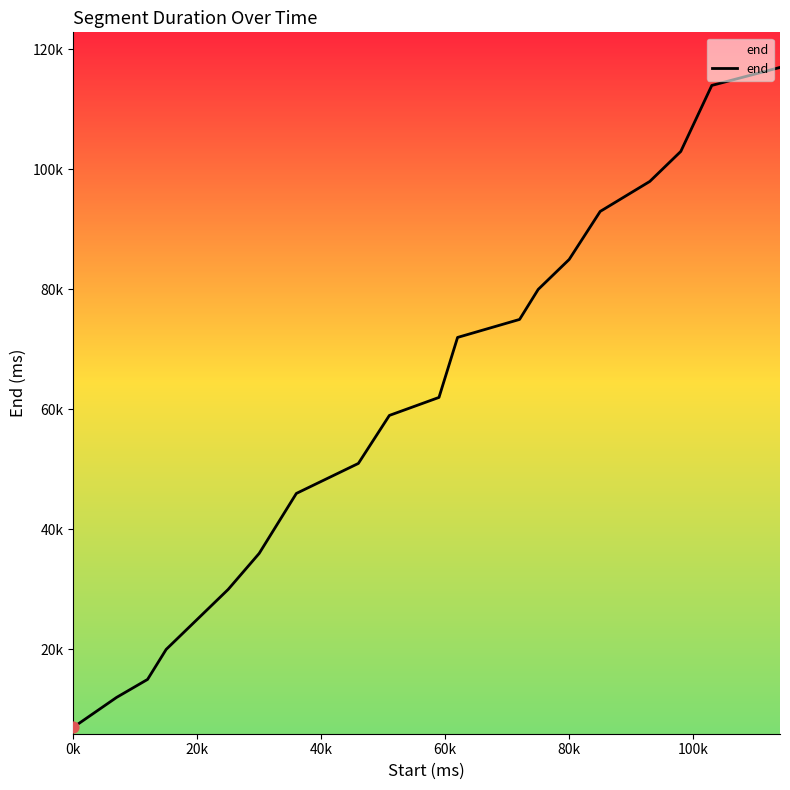

Is this an area chart (filled region under the line)?

Yes